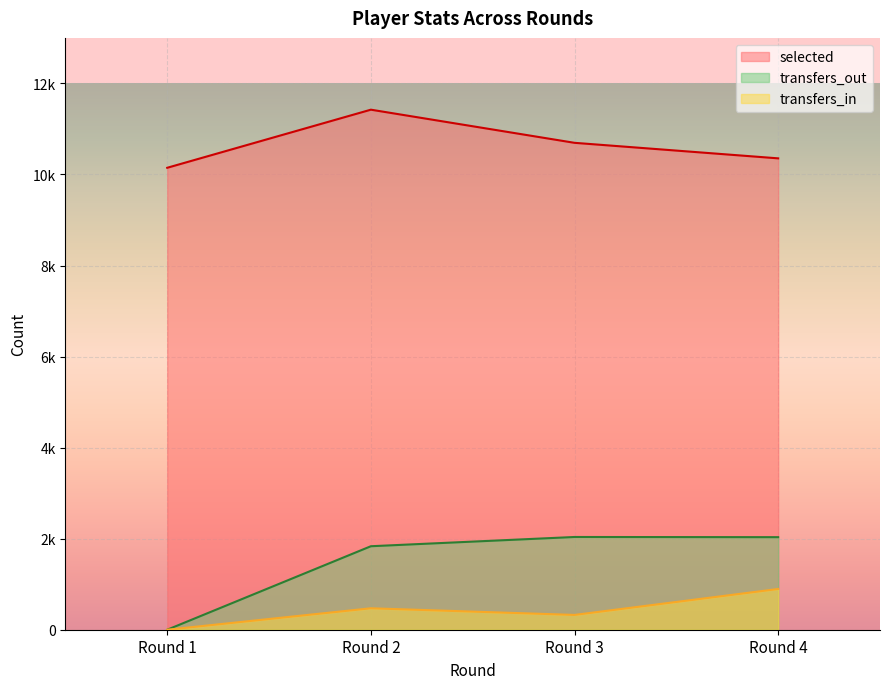

True or false: transfers_in has more than 1 interior local peaks.

False